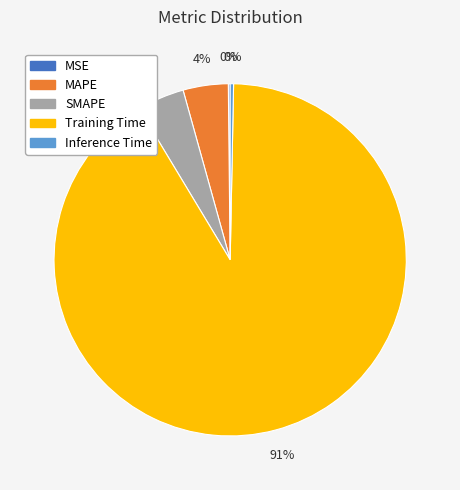

What is the largest slice in the pie chart?

Training Time